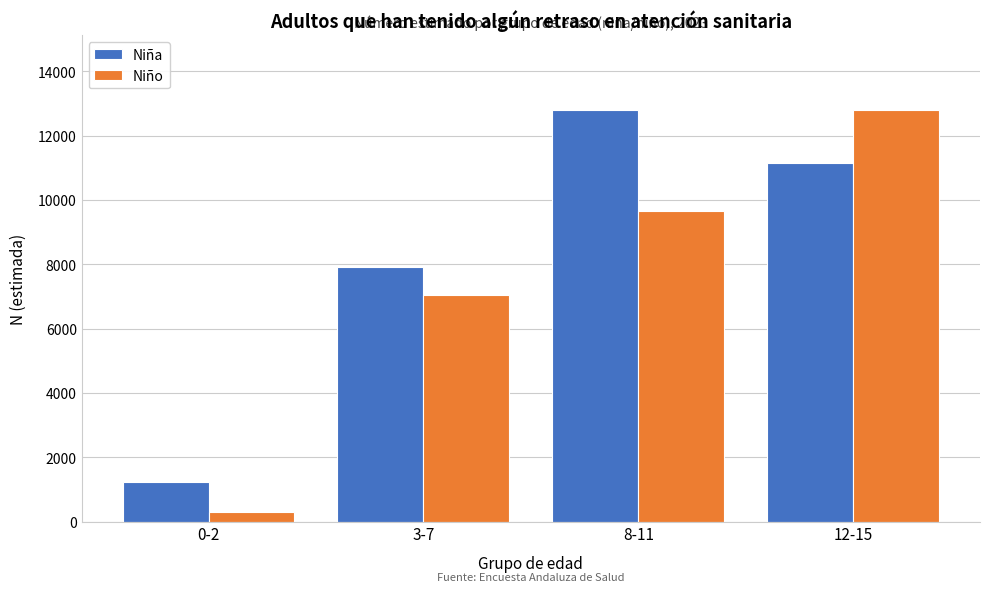

Reading right to left, list all the values displayed in this chart.

Niña: 11133	12795	7906	1238
Niño: 12807	9648	7040	303